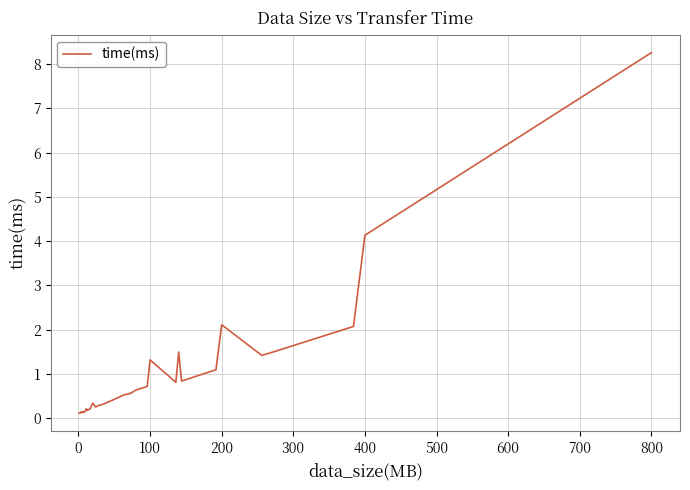

What is the maximum value shown in the chart?

8.3